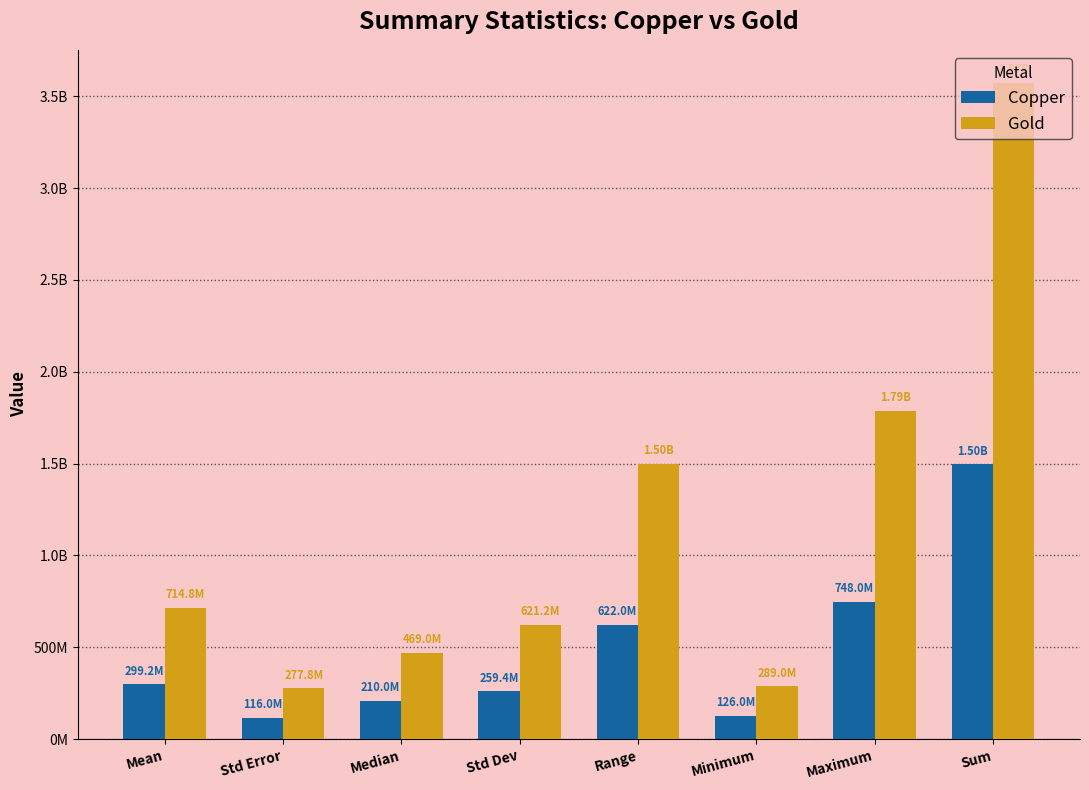

Reading right to left, list all the values displayed in this chart.

Copper: 1496000000.0	748000000.0	126000000.0	622000000.0	259437275.7	210000000.0	116023876.8	299200000.0
Gold: 3574000000.0	1787000000.0	289000000.0	1498000000.0	621167610.2	469000000.0	277794600.4	714800000.0